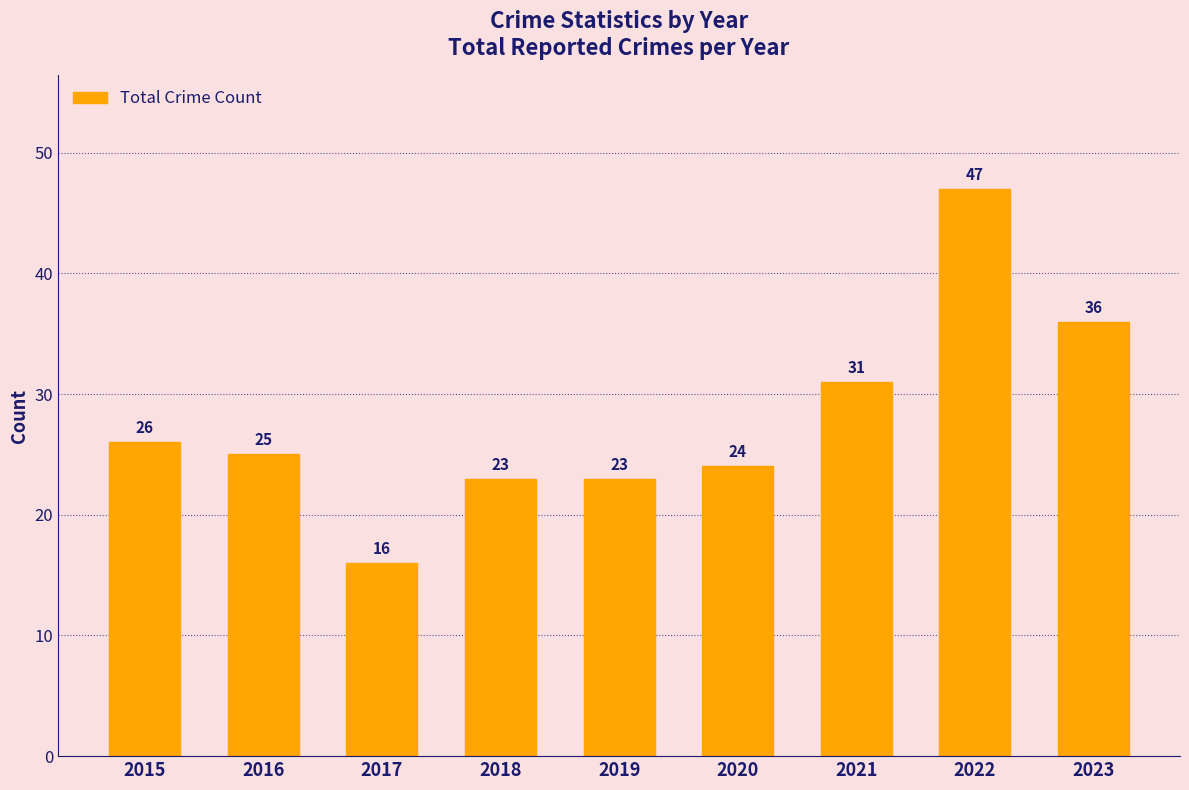

What is the sum of the values at 2016 and 2018?

48